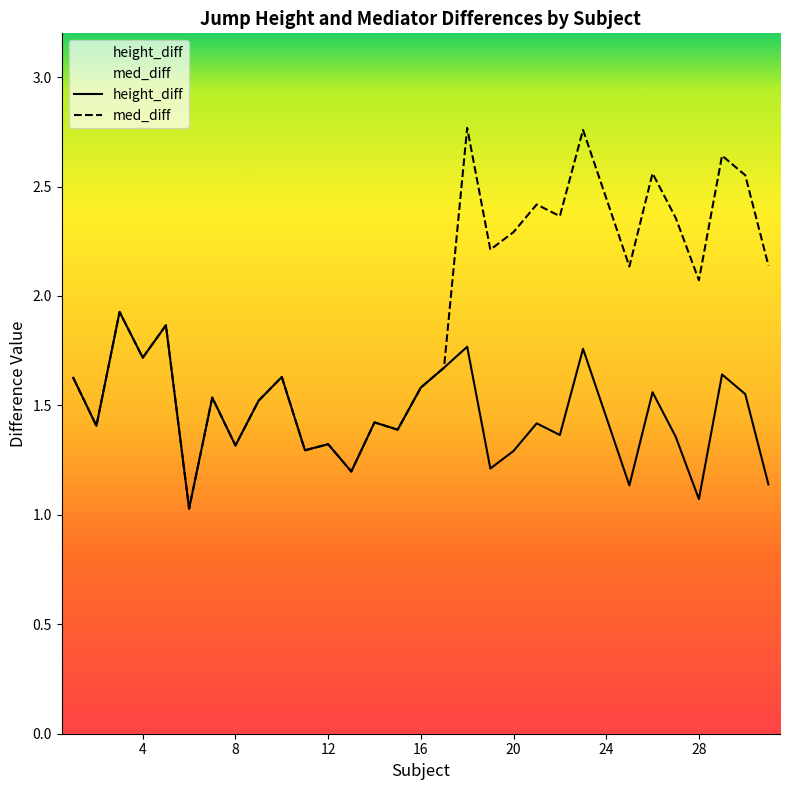

True or false: med_diff and height_diff intersect in this chart.

False